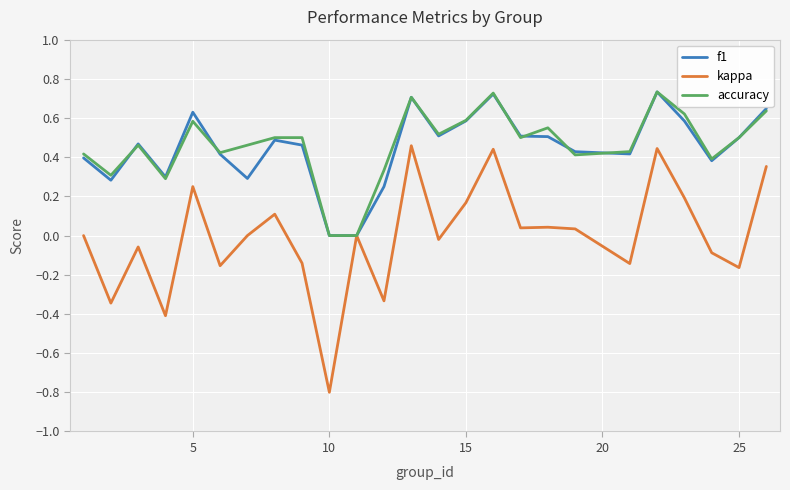

Which series has the widest spread of values?

kappa